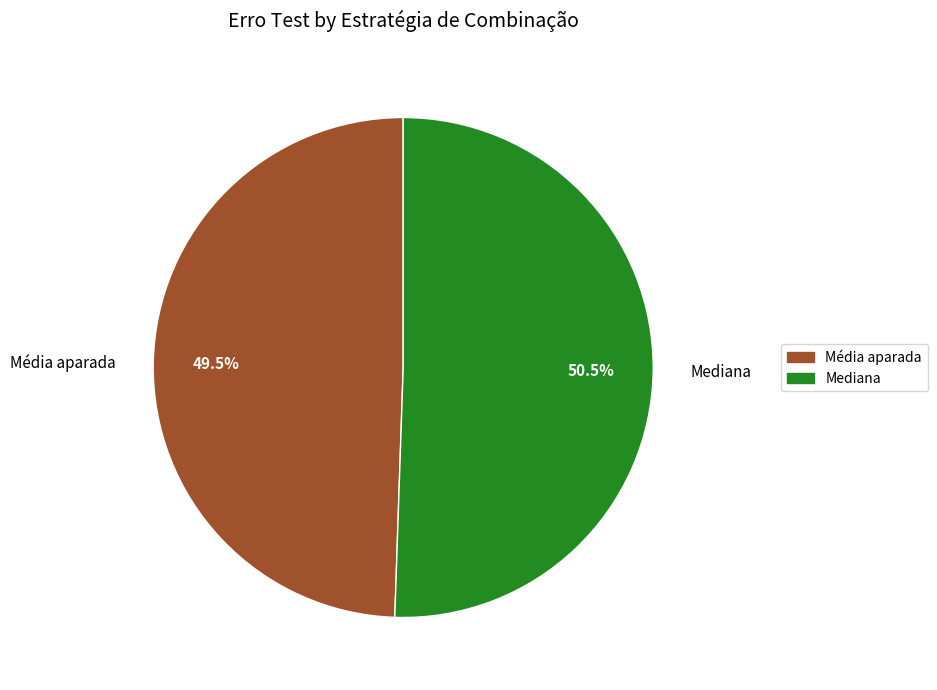

True or false: Mediana accounts for 18% of the total.

False